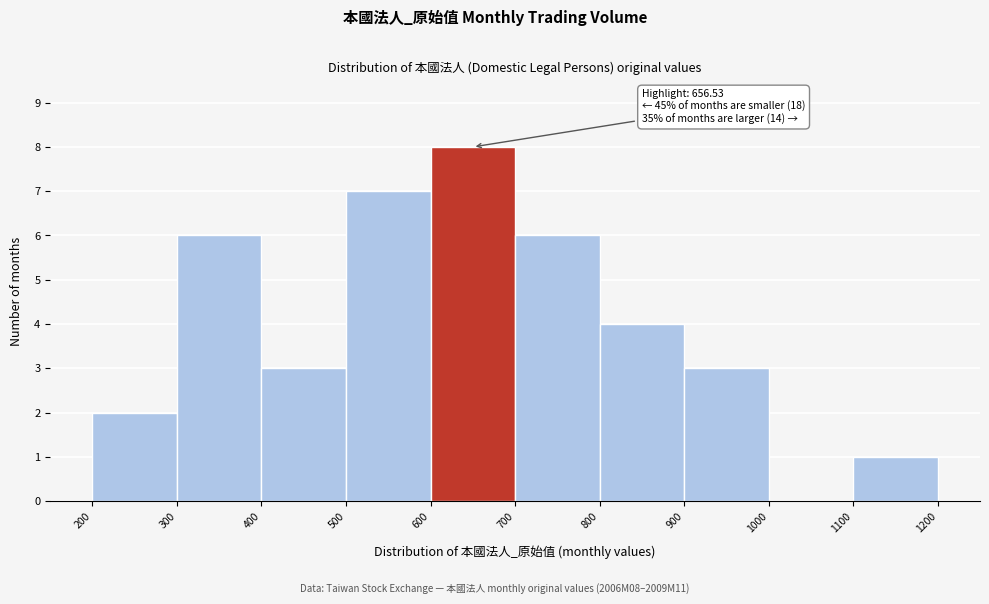

Which range on the x-axis has the tallest bar?

600 to 700